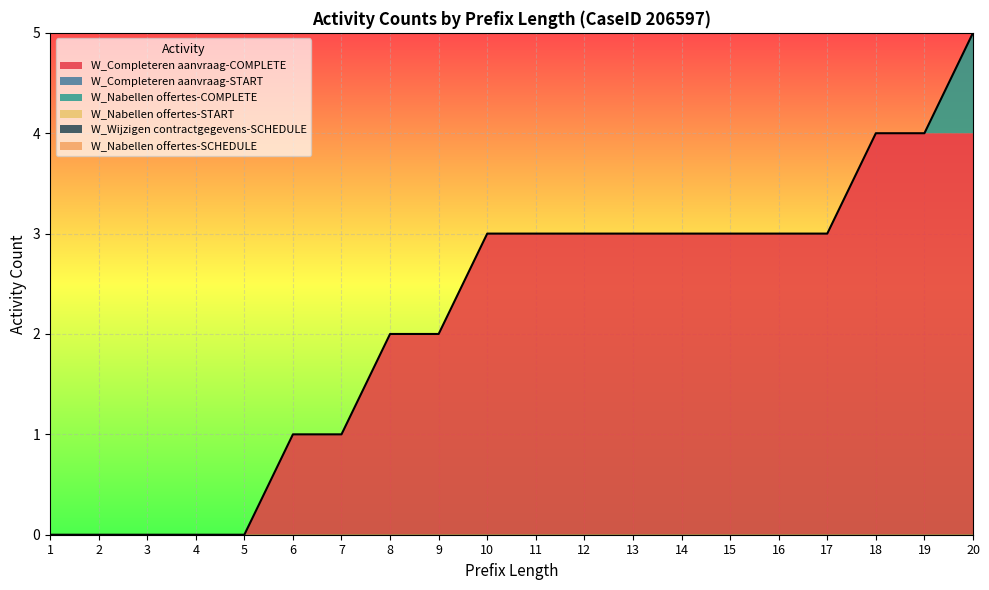

The value of W_Completeren aanvraag-START at 8 is 0. True or false?

True